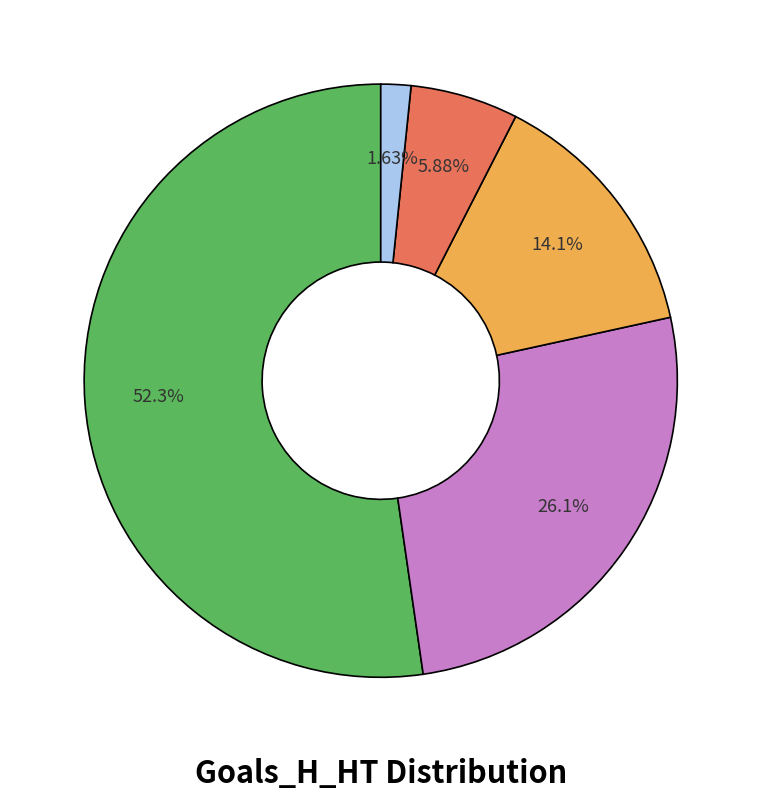

How many slices are in this pie chart?

5